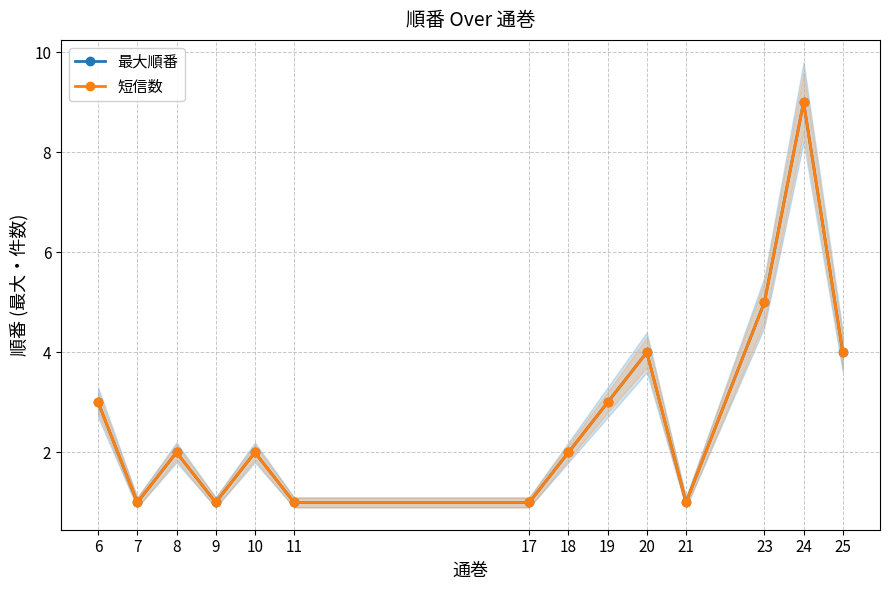

What is the sum of all 最大順番 values?

39